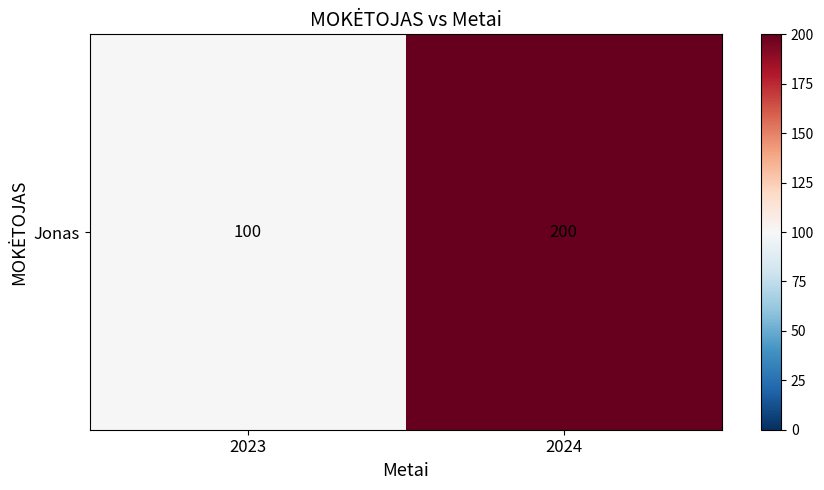

Reading right to left, transcribe all the data shown in this chart.

2024=200	2023=100